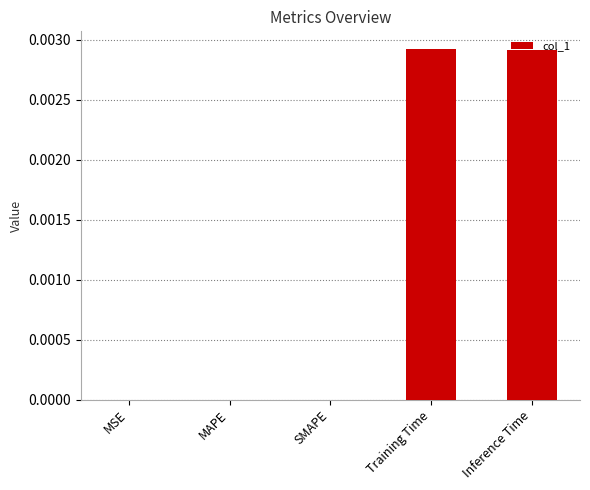

How many distinct data groups are displayed?

1